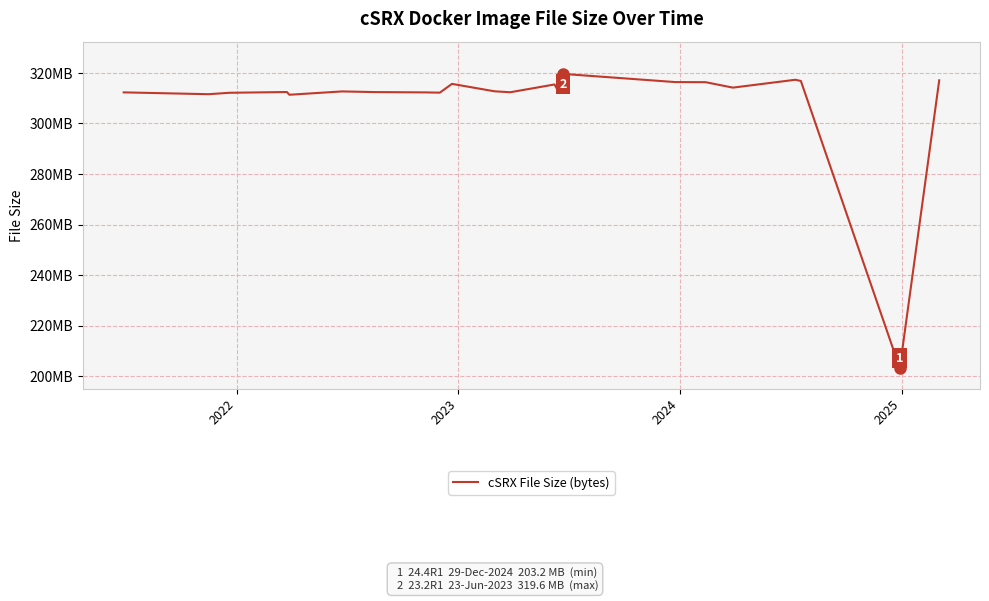

True or false: there are more than 1 points higher than both neighbors.

True